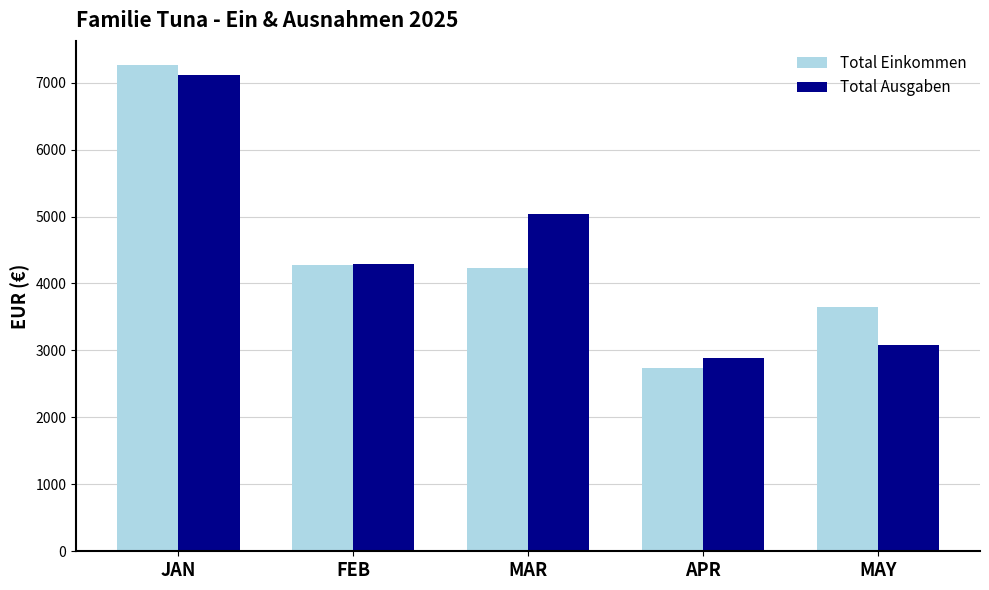

What are all the series names shown in the legend?

Total Einkommen, Total Ausgaben